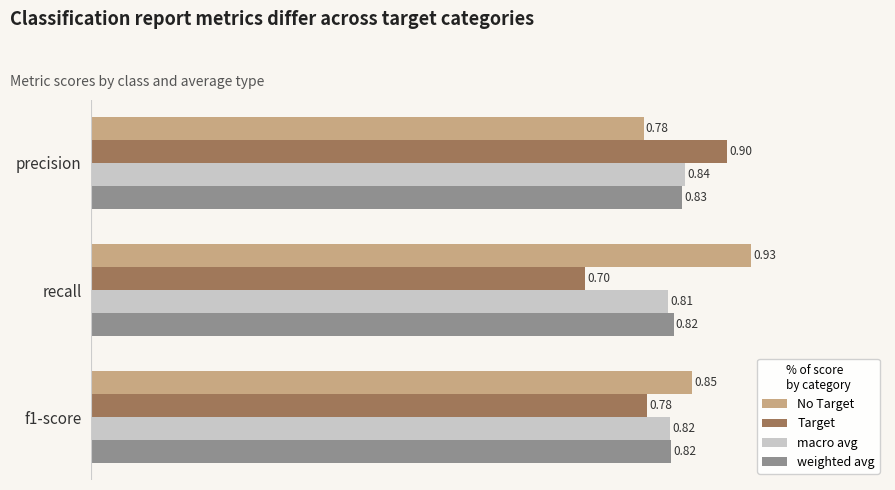

Rank the series by their maximum value, from lowest to highest.

weighted avg, macro avg, Target, No Target